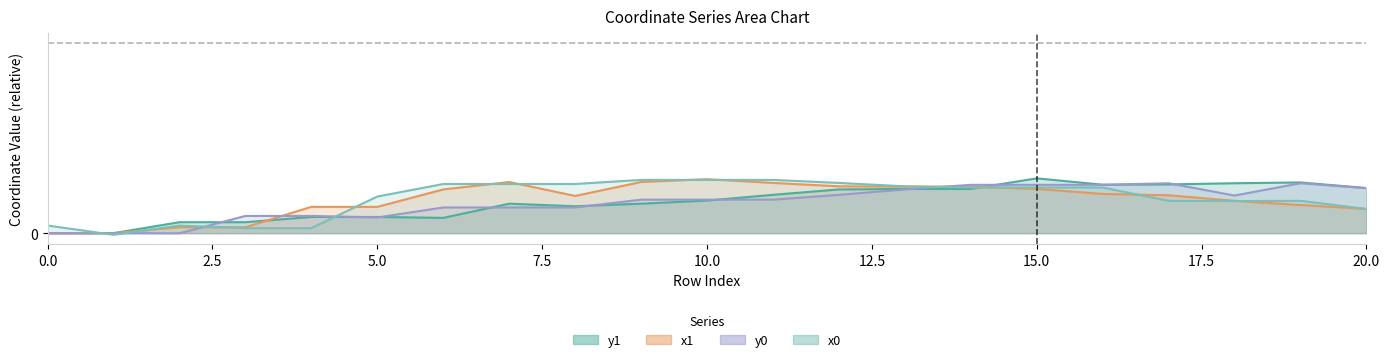

What is the difference between the second highest and second lowest values in the y1 series?

1.3